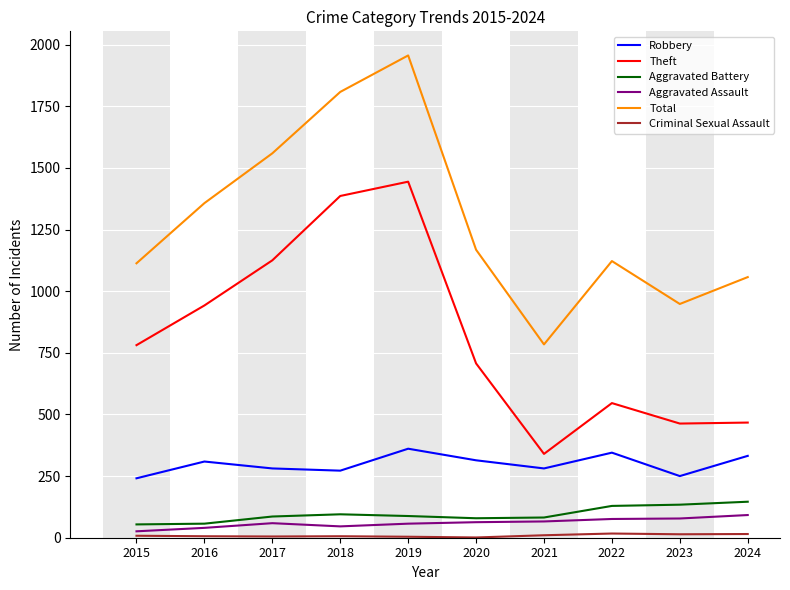

Read the Robbery value at 2018, to the nearest 50.

250